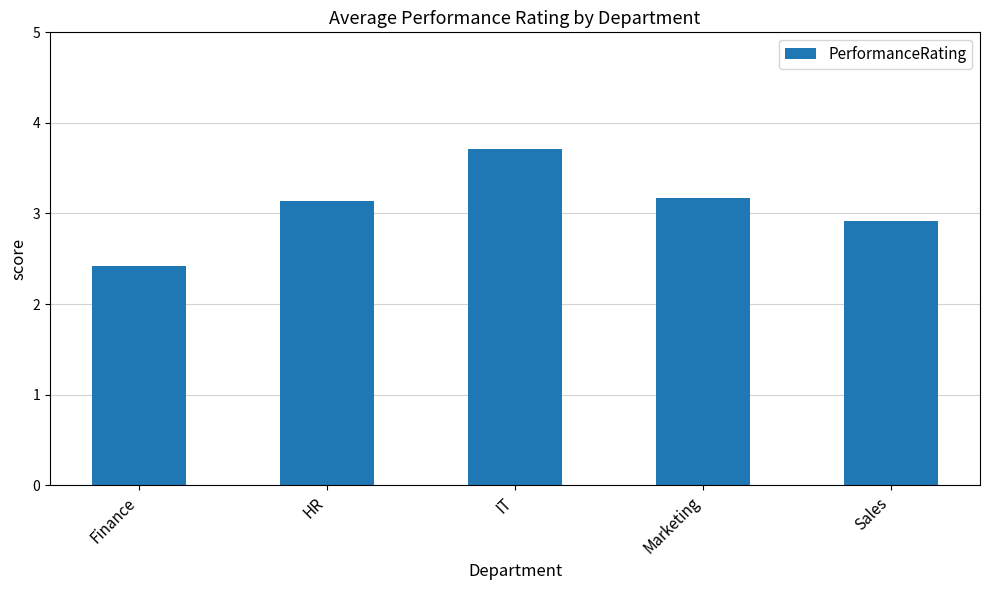

What is the average value?

3.1